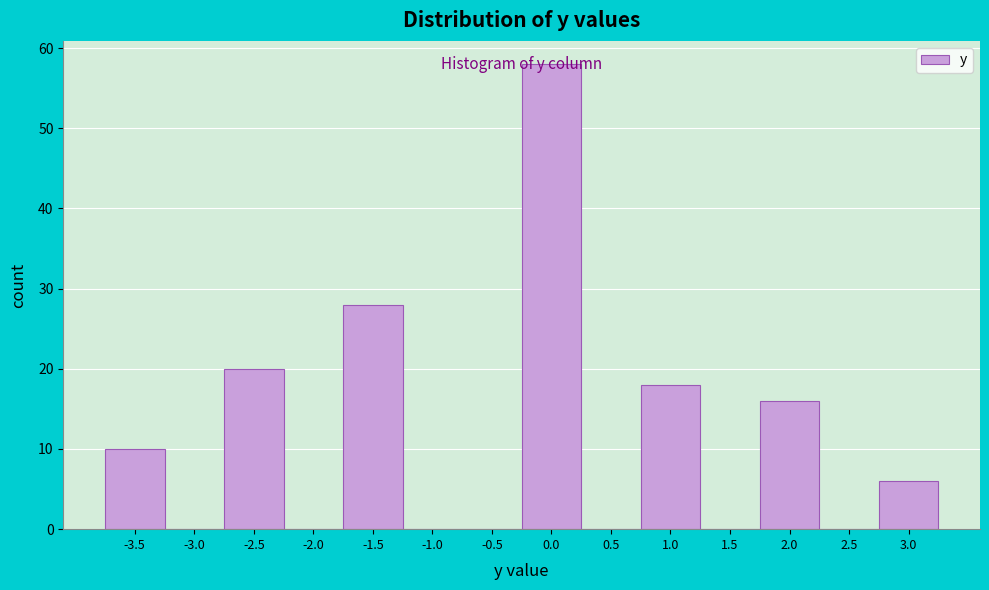

Between -2.5 and -3.5, which is larger?

-2.5